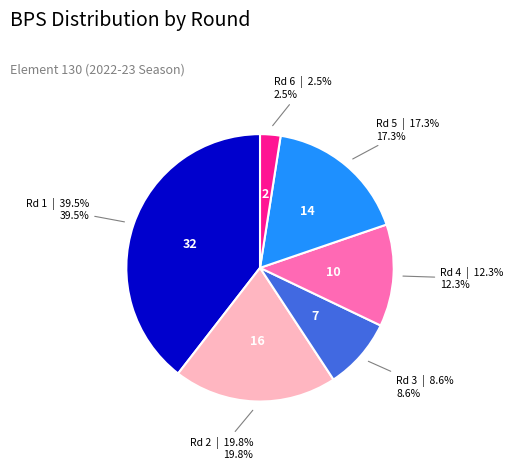

Is there any slice that represents more than half of the pie?

No